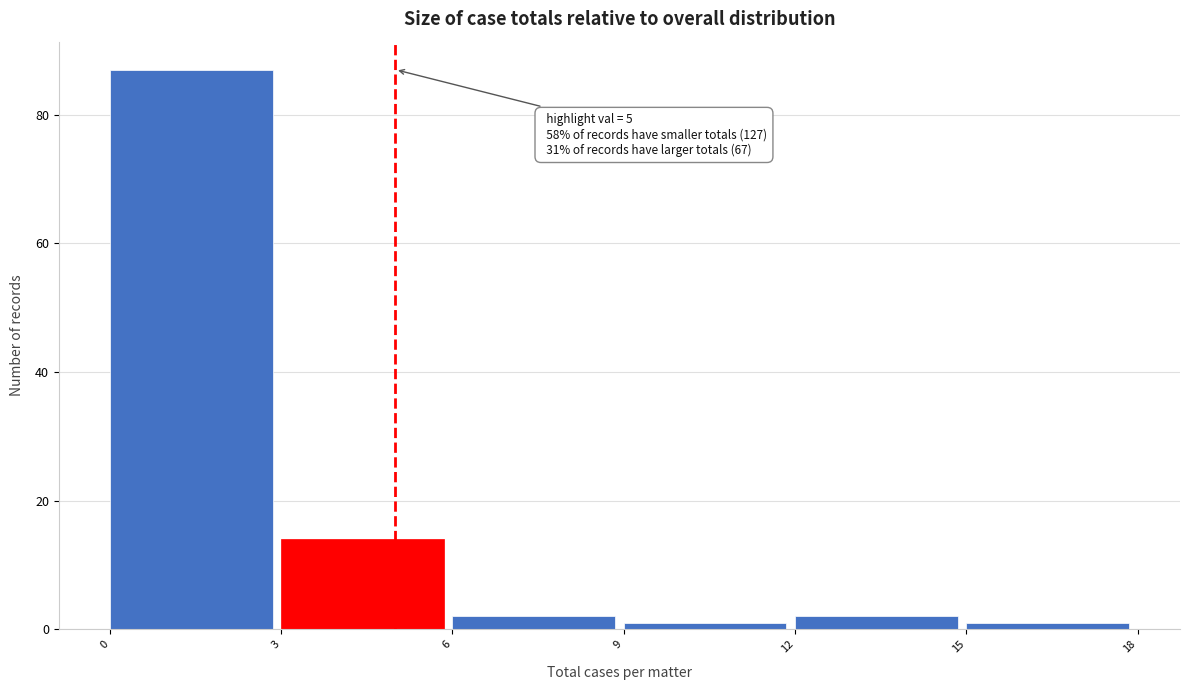

Over which range of the x-axis is the bar tallest?

0 to 3